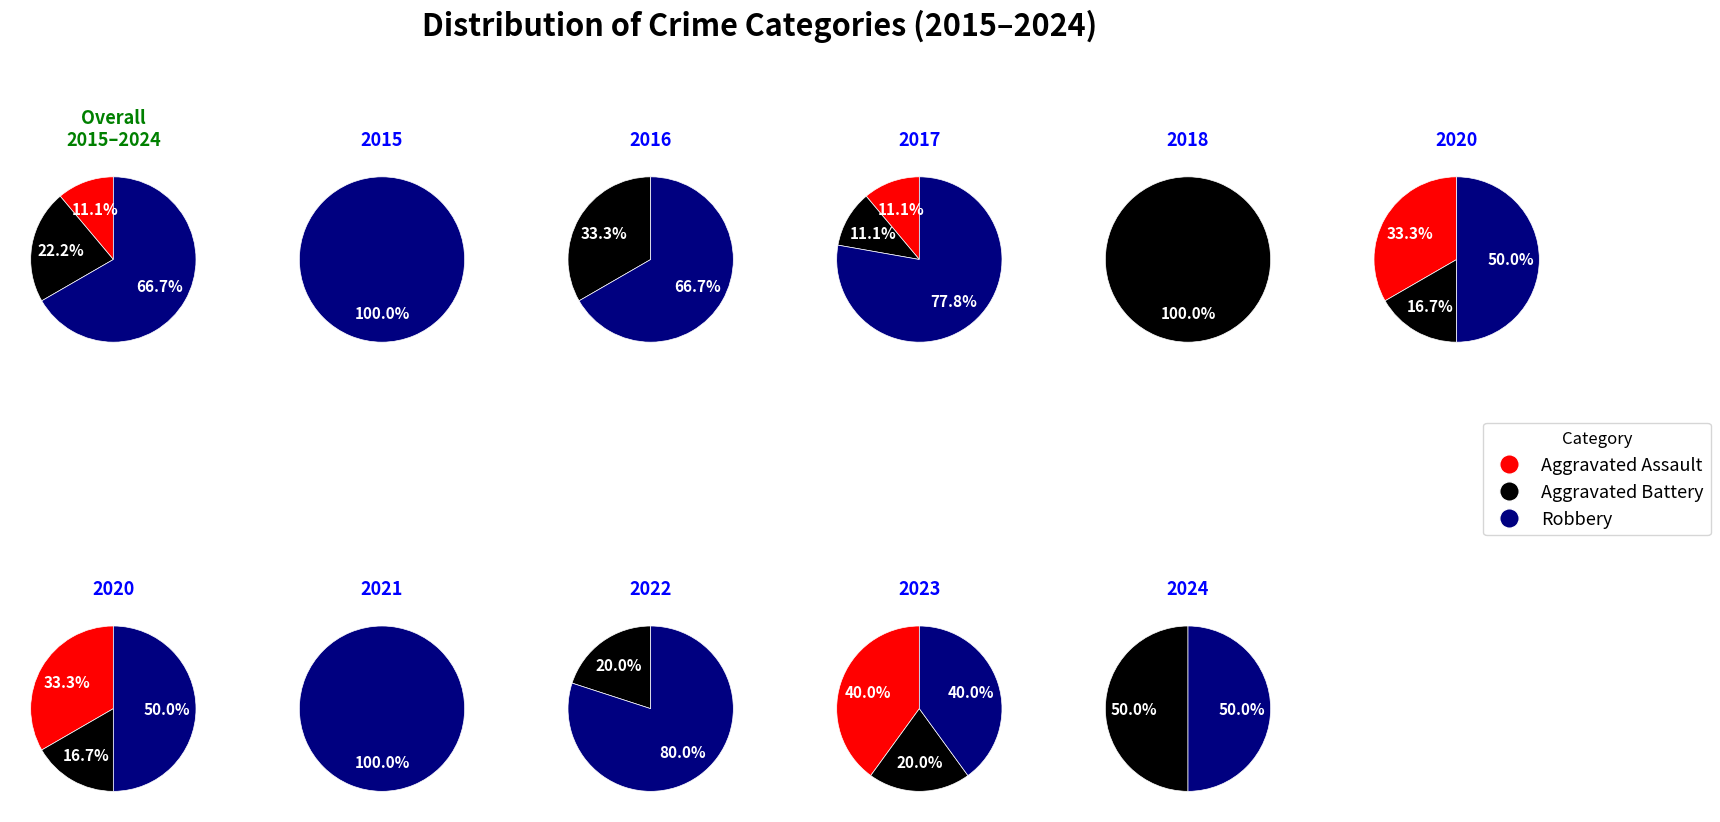

Is it true that 2 is 2% of the pie?

False